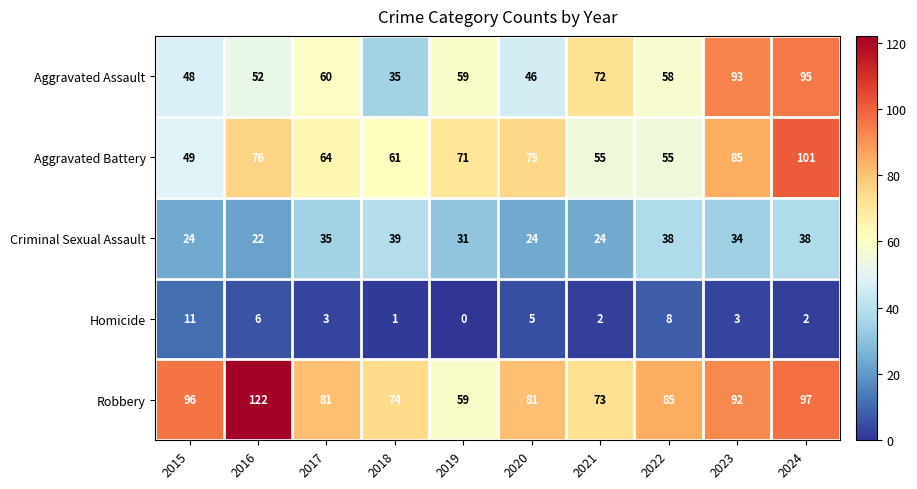

The value of Aggravated Battery at 2016 is 19. True or false?

False